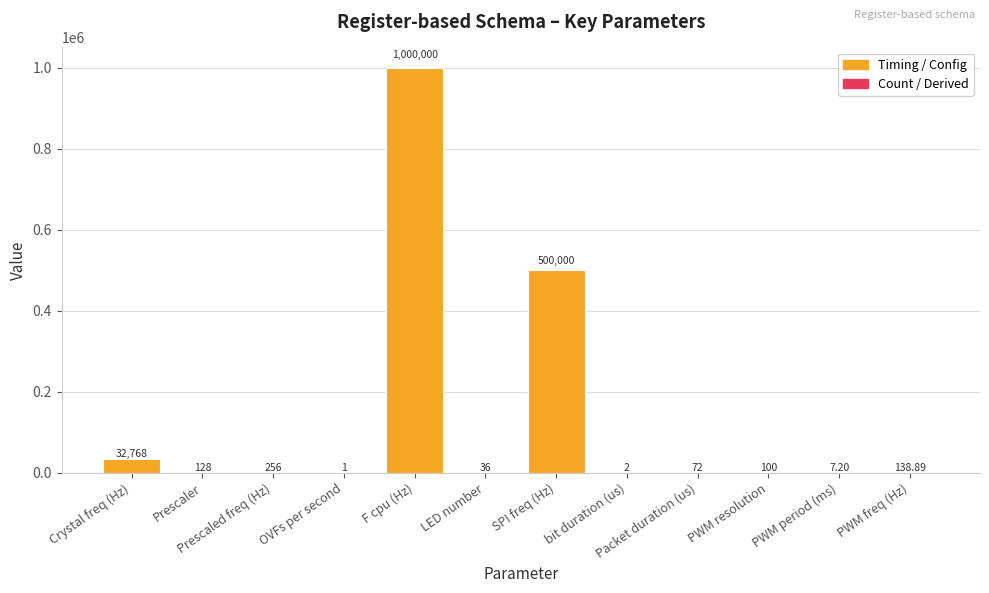

What is the difference between the values at LED number and Packet duration (us)?

36.0